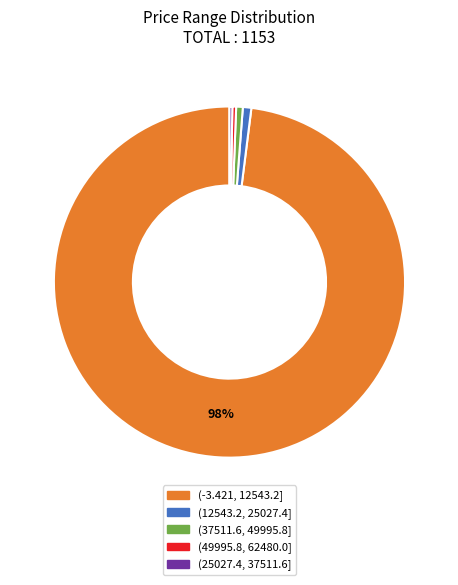

Is it true that (12543.2, 25027.4] is 14% of the pie?

False